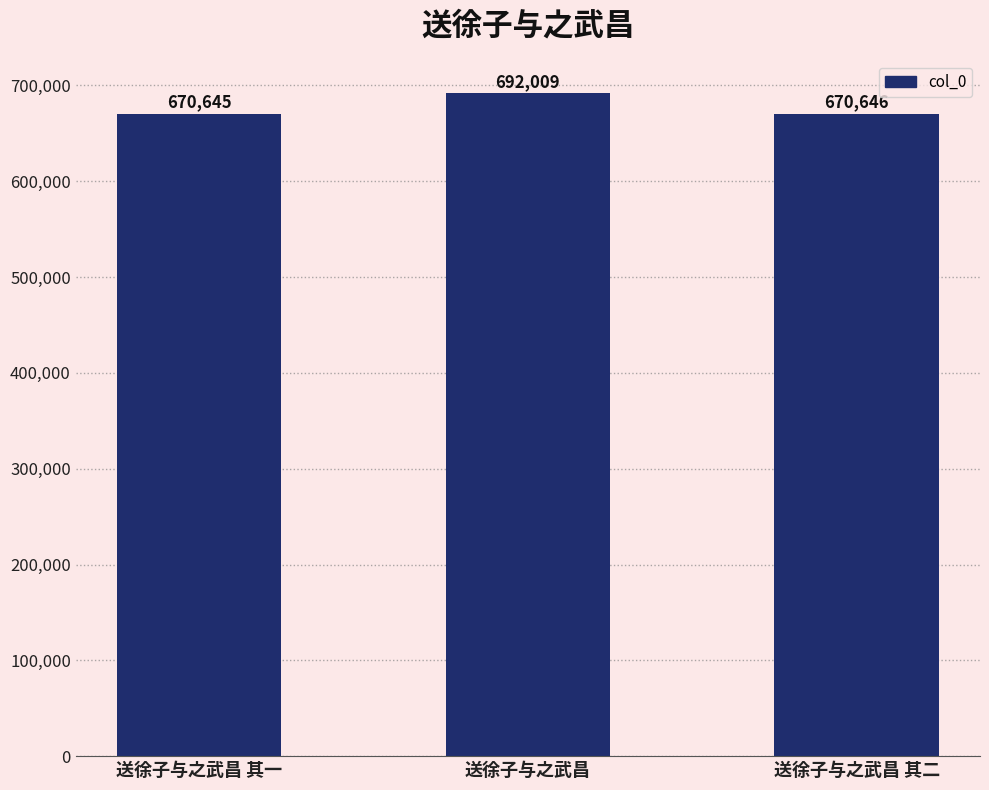

Reading right to left, extract all data points from this chart.

送徐子与之武昌 其二=670646	送徐子与之武昌=692009	送徐子与之武昌 其一=670645